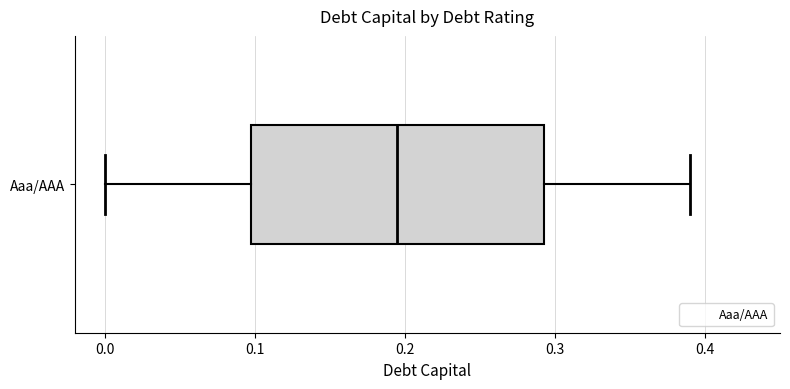

Read this box plot against the x-axis: the position of the median line, the range covered by the box, and the ends of both whiskers. The values are not printed on the chart, so give them approximately, as read against the axis.

median 0.20, box 0.10 to 0.29, whiskers 0.00 to 0.39